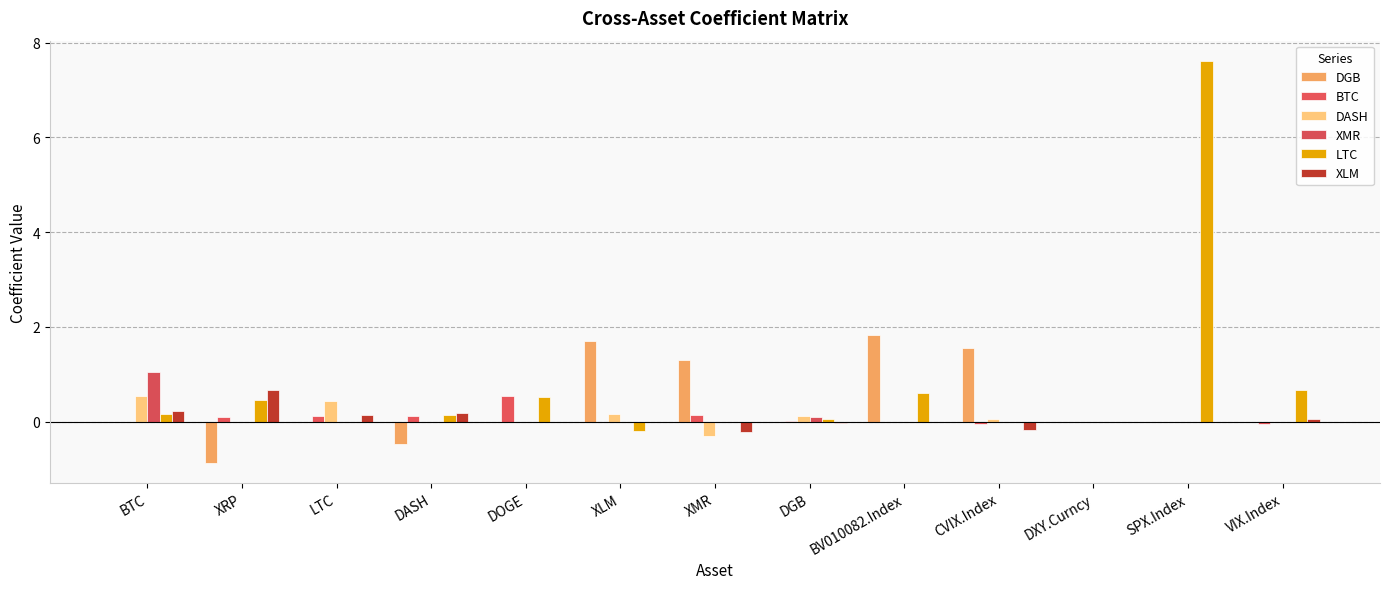

List the labels in order of BTC value, smallest first.

CVIX.Index, VIX.Index, BTC, XLM, BV010082.Index, DXY.Curncy, SPX.Index, DGB, XRP, LTC, DASH, XMR, DOGE